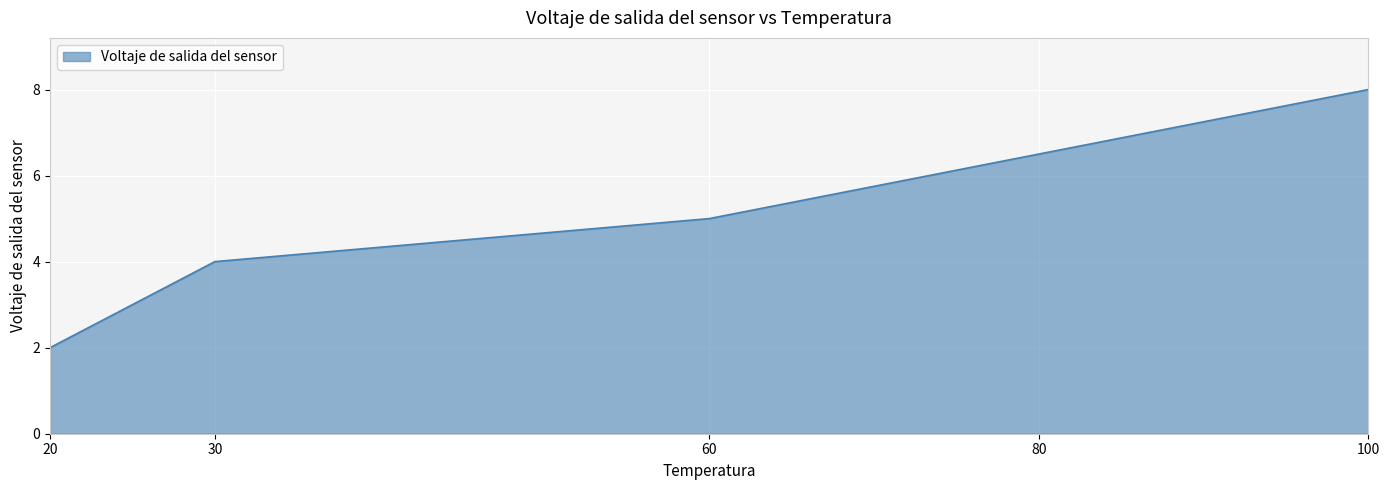

True or false: the data shows 1.3 at 20.

False